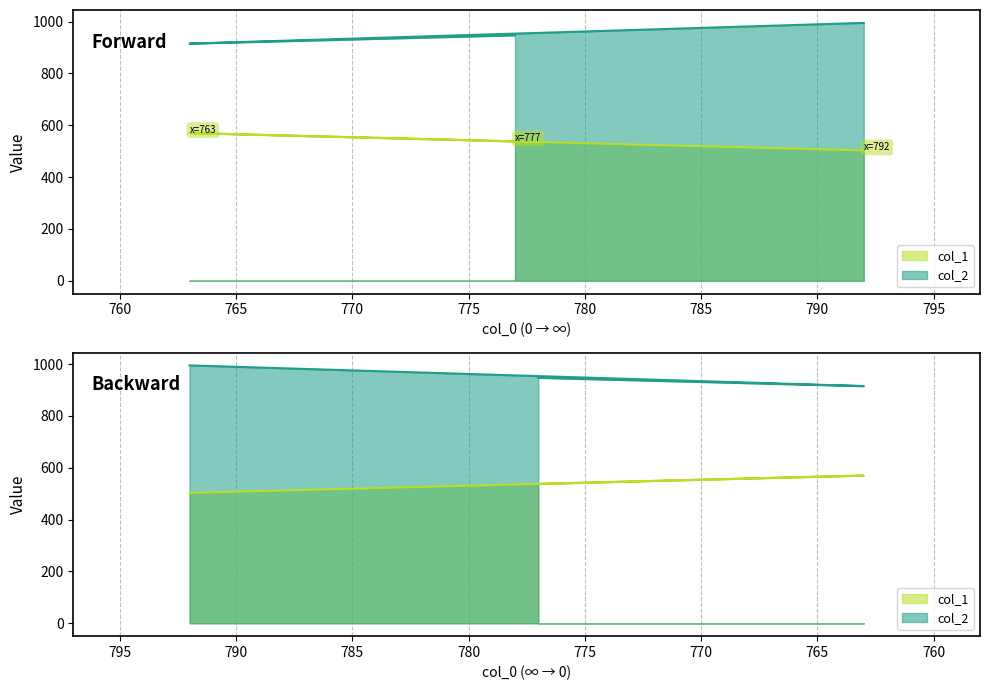

What is the total value across all series at 792?

1498